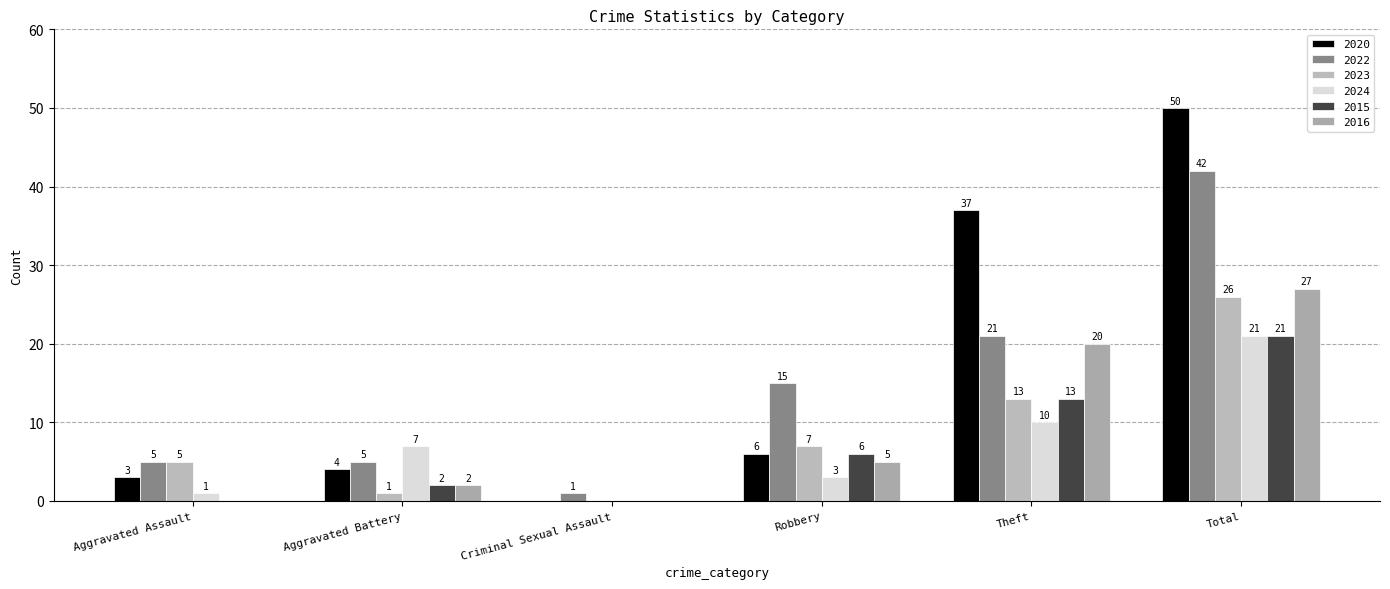

Reading right to left, extract all data points from this chart.

2020: Total=50	Theft=37	Robbery=6	Criminal Sexual Assault=0	Aggravated Battery=4	Aggravated Assault=3
2022: Total=42	Theft=21	Robbery=15	Criminal Sexual Assault=1	Aggravated Battery=5	Aggravated Assault=5
2023: Total=26	Theft=13	Robbery=7	Criminal Sexual Assault=0	Aggravated Battery=1	Aggravated Assault=5
2024: Total=21	Theft=10	Robbery=3	Criminal Sexual Assault=0	Aggravated Battery=7	Aggravated Assault=1
2015: Total=21	Theft=13	Robbery=6	Criminal Sexual Assault=0	Aggravated Battery=2	Aggravated Assault=0
2016: Total=27	Theft=20	Robbery=5	Criminal Sexual Assault=0	Aggravated Battery=2	Aggravated Assault=0